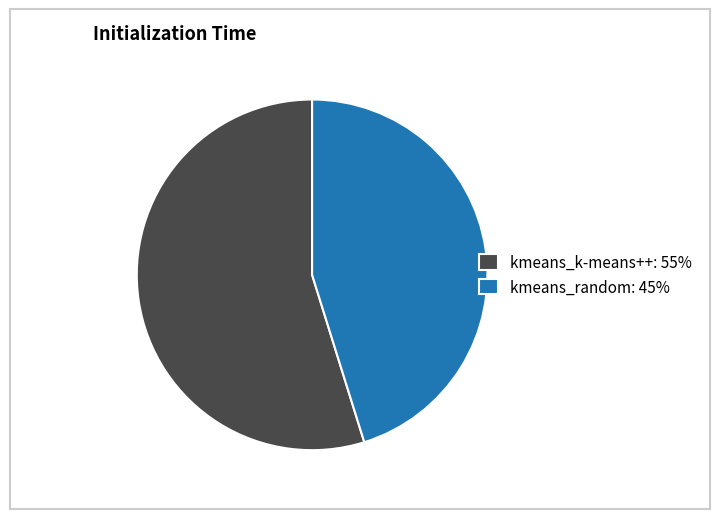

True or false: kmeans_k-means++: 55% accounts for 55% of the total.

True